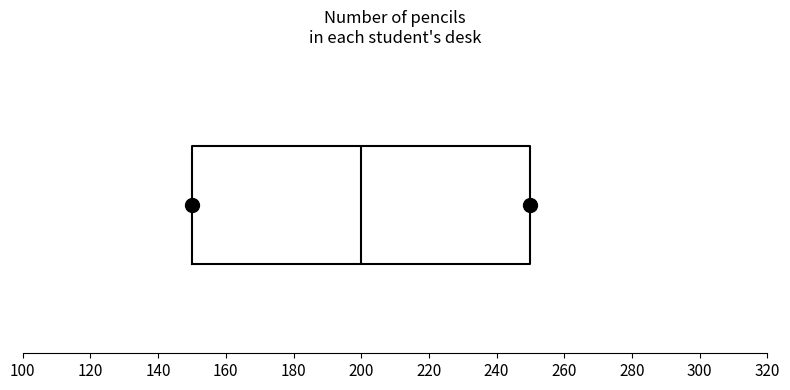

Read this box plot against the x-axis: the position of the median line, the range covered by the box, and the ends of both whiskers. The values are not printed on the chart, so give them approximately, as read against the axis.

median 200, box 150 to 250, whiskers 150 to 250